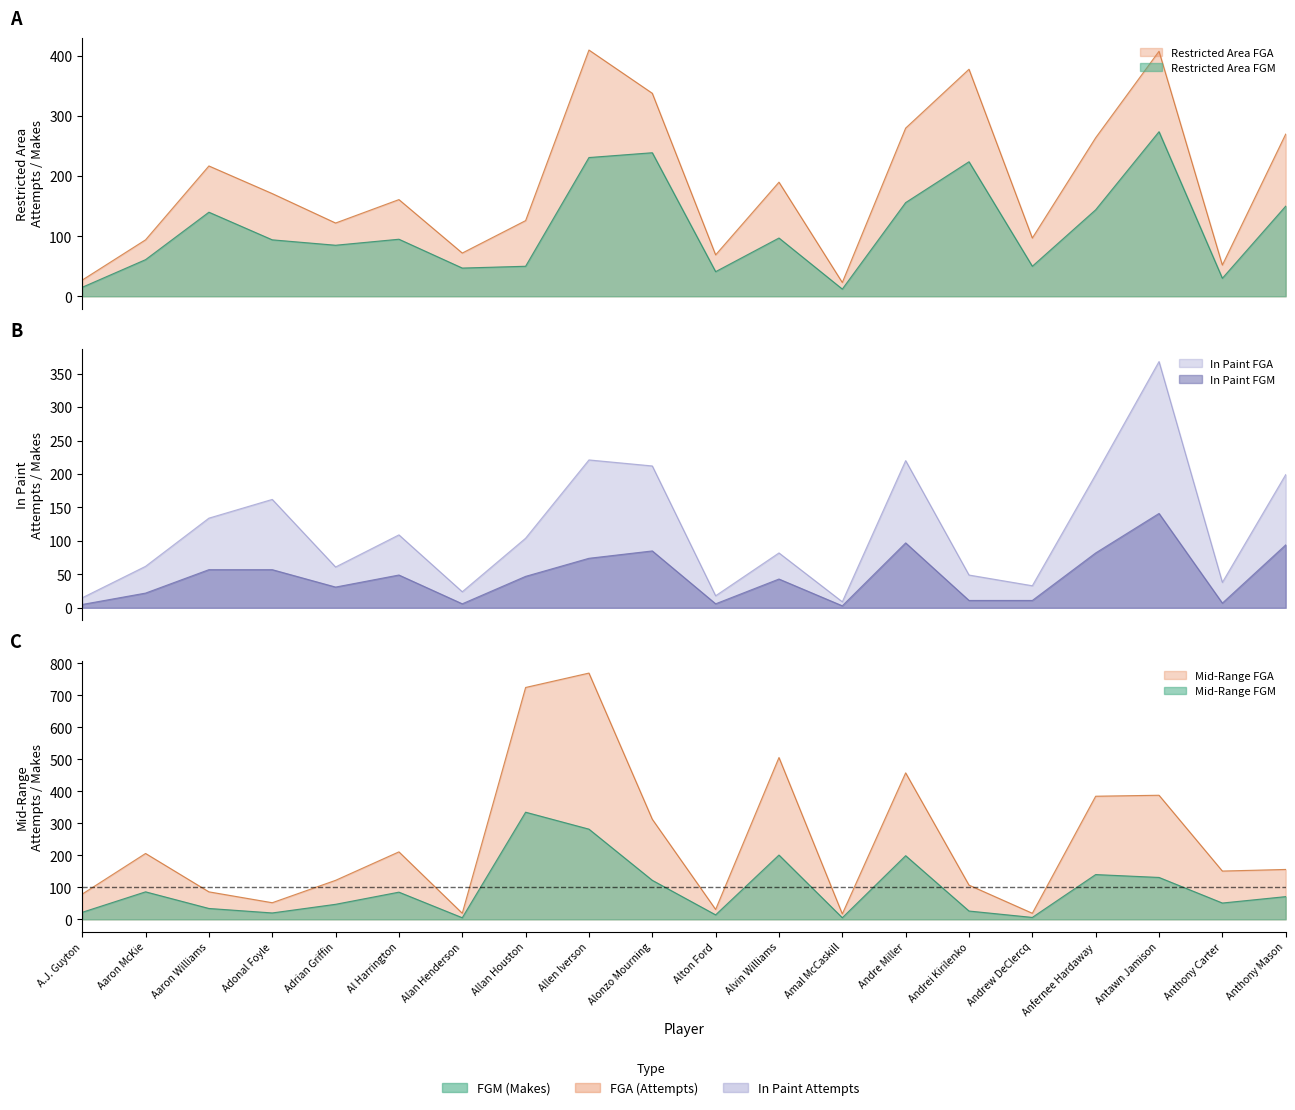

What is the average value of the Restricted Area FGM series?

112